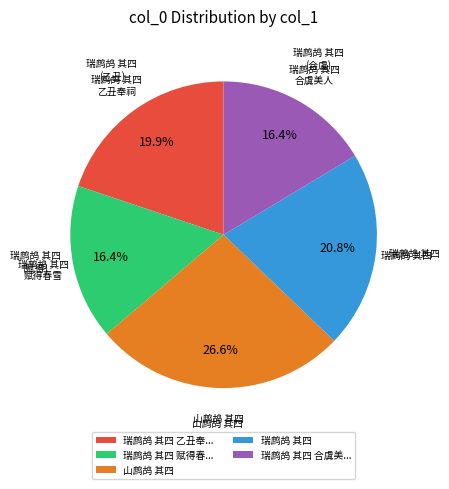

Which category has the biggest portion of the pie?

山鹧鸪 其四